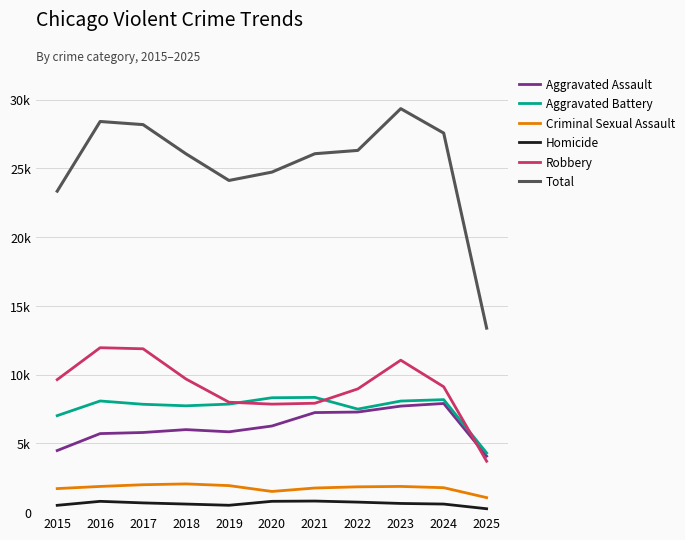

Which series has the widest spread of values?

Total